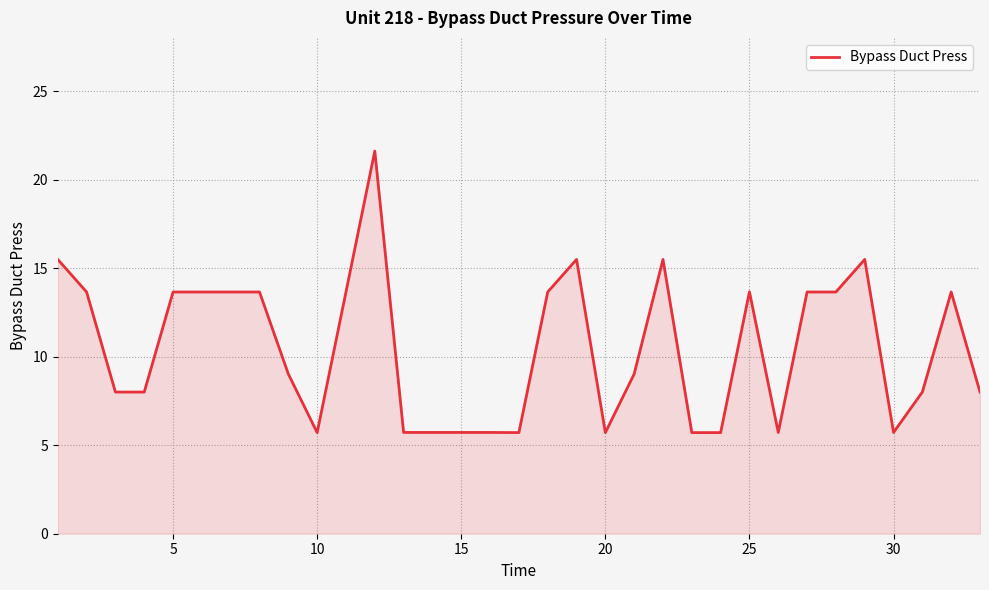

What is the minimum value shown in the chart?

5.7